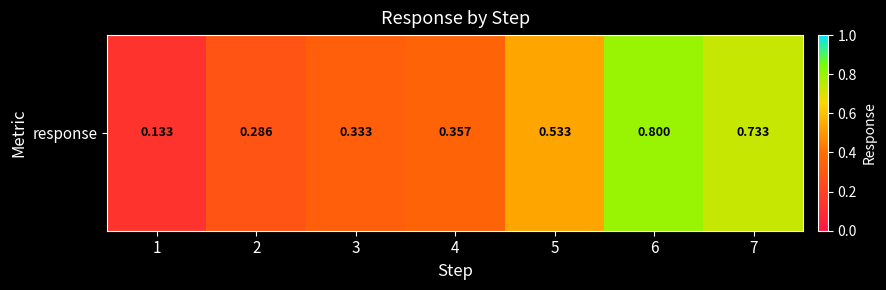

What is the sum of the values at 7 and 1?

0.9